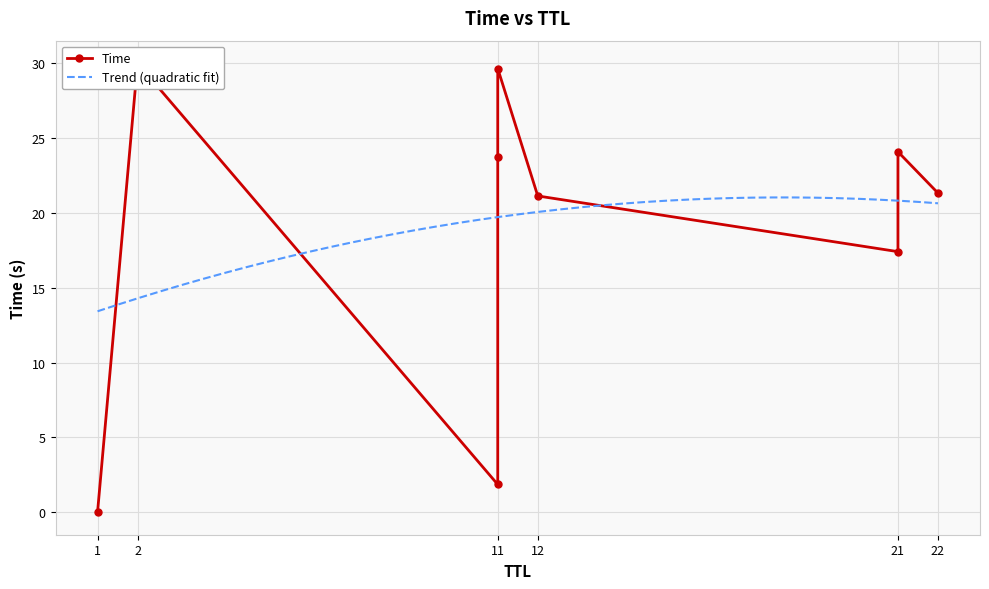

List the labels in order of value, smallest first.

1, 11, 21, 12, 22, 11, 21, 11, 2